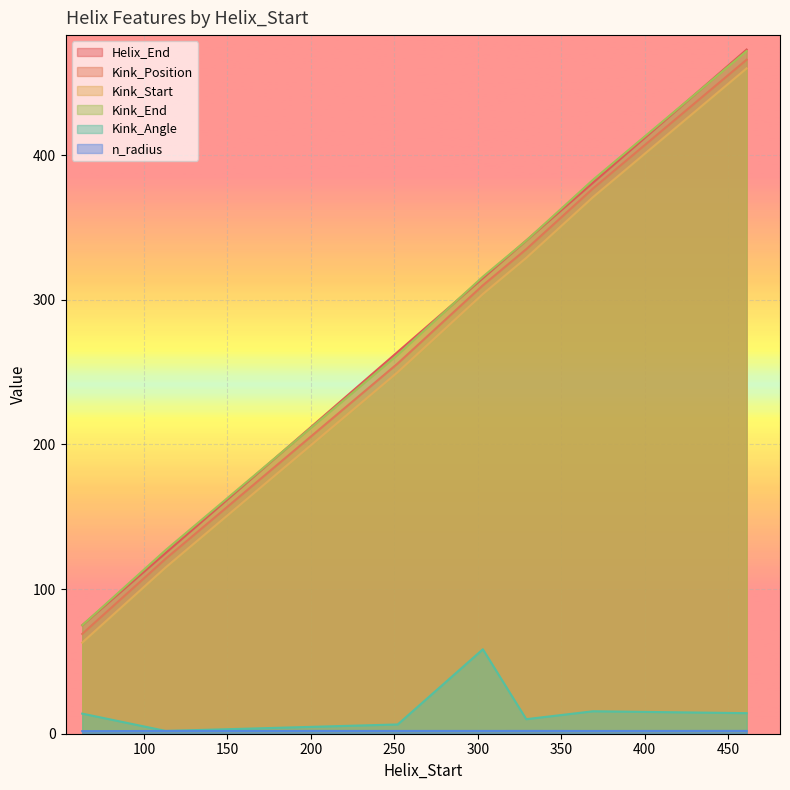

Does the chart display data point markers on the line(s)?

No